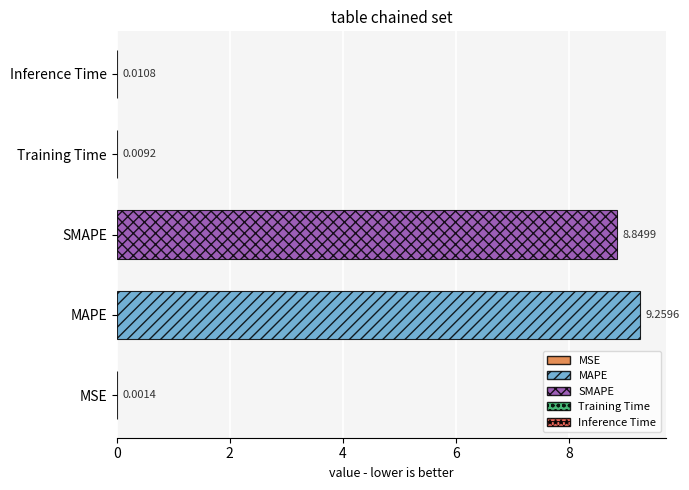

What is the sum of the values at MAPE and SMAPE?

18.1